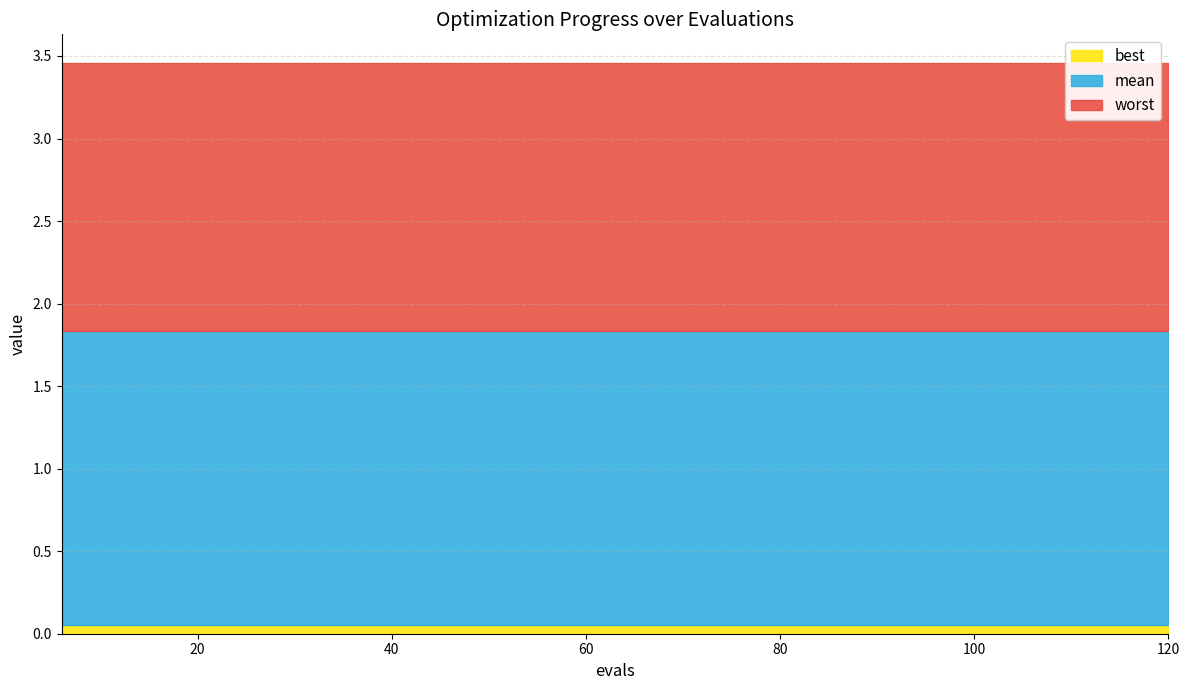

List the series in order of their peak value, highest first.

worst, mean, best